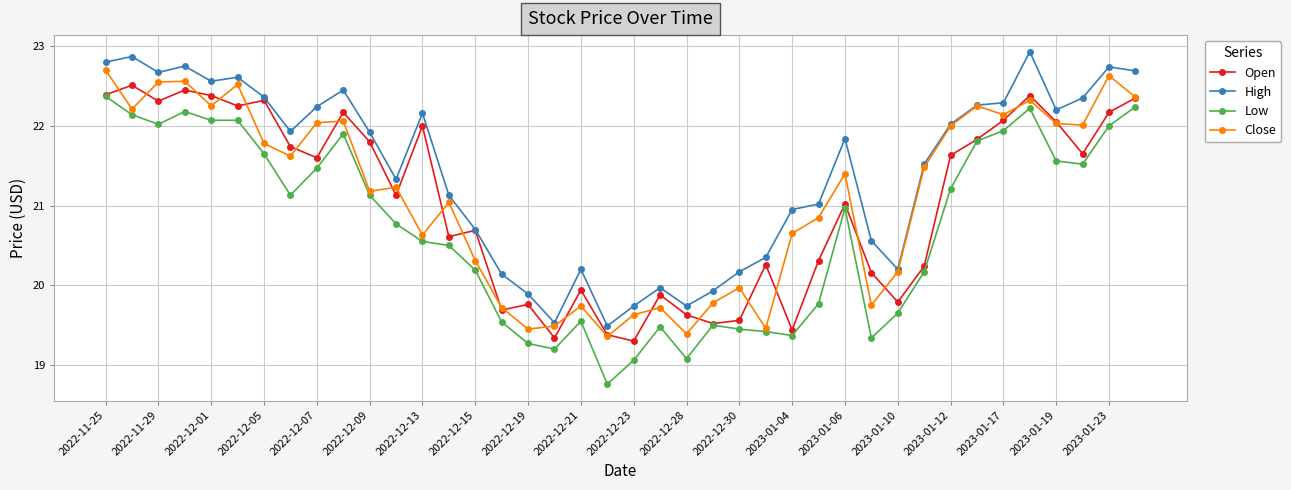

True or false: Close and Low intersect in this chart.

False